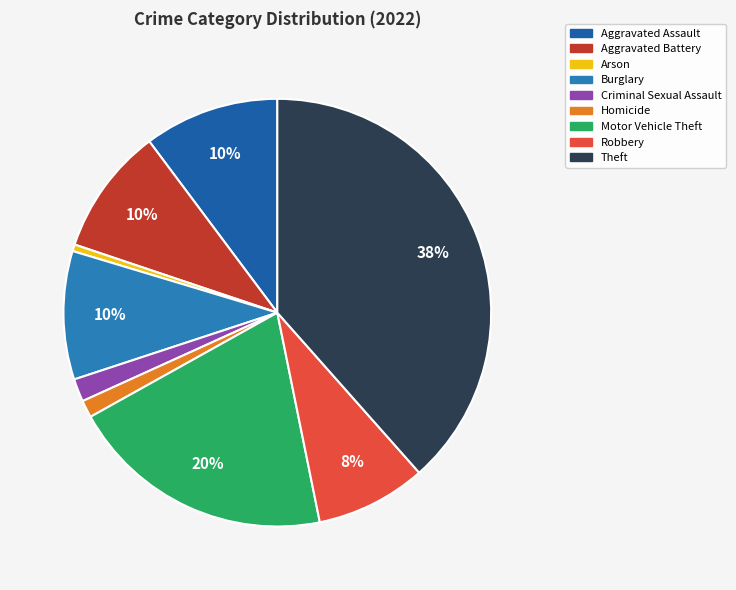

How many segments does this pie chart have?

9